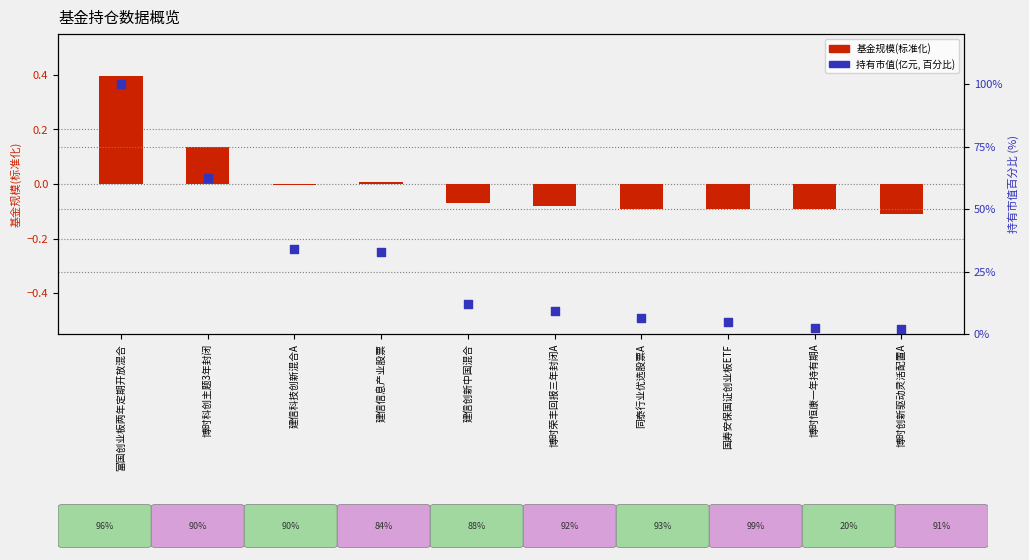

Which series contains the lowest Y value?

基金规模(标准化)